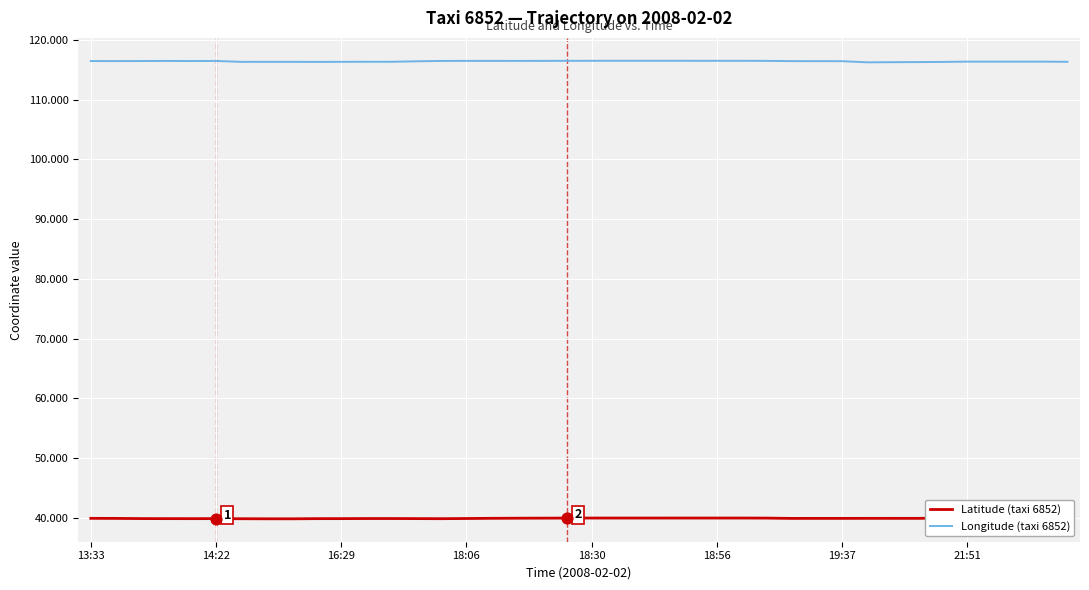

At how many categories does at least one series exceed 63?

40